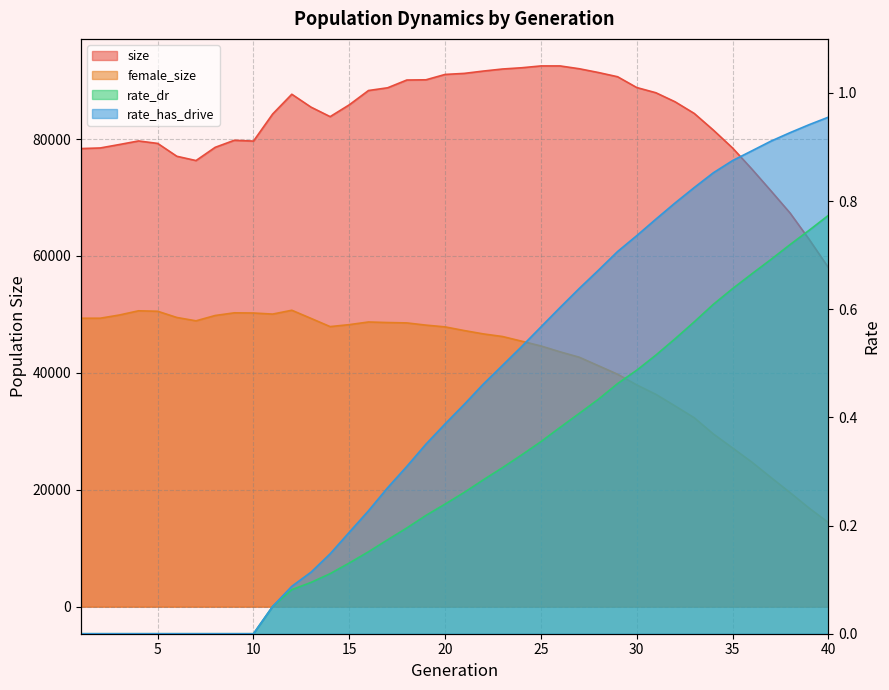

Between 7 and 9, which series saw the biggest shift?

size